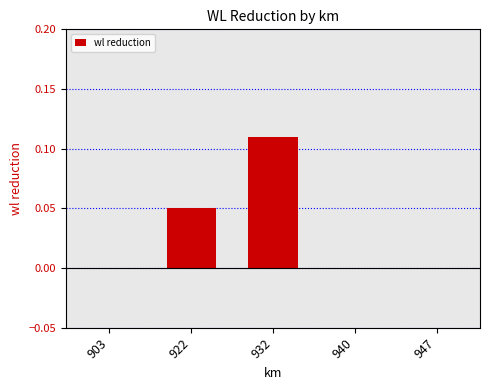

True or false: the data shows 0.1 at 940.

False